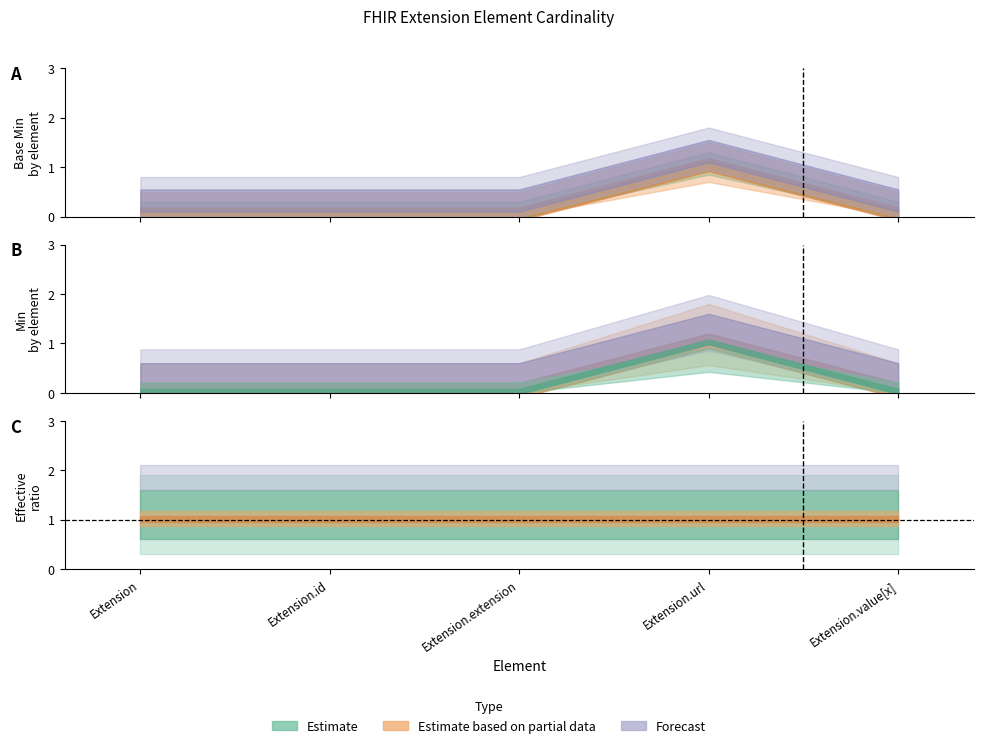

How many categories are shown in the chart?

5